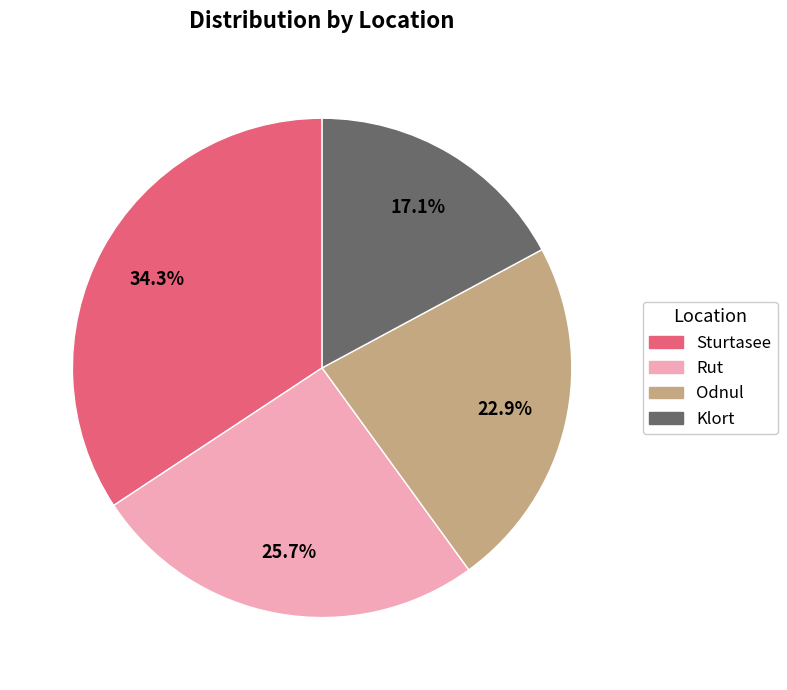

Rank the categories by value from highest to lowest.

Sturtasee, Rut, Odnul, Klort